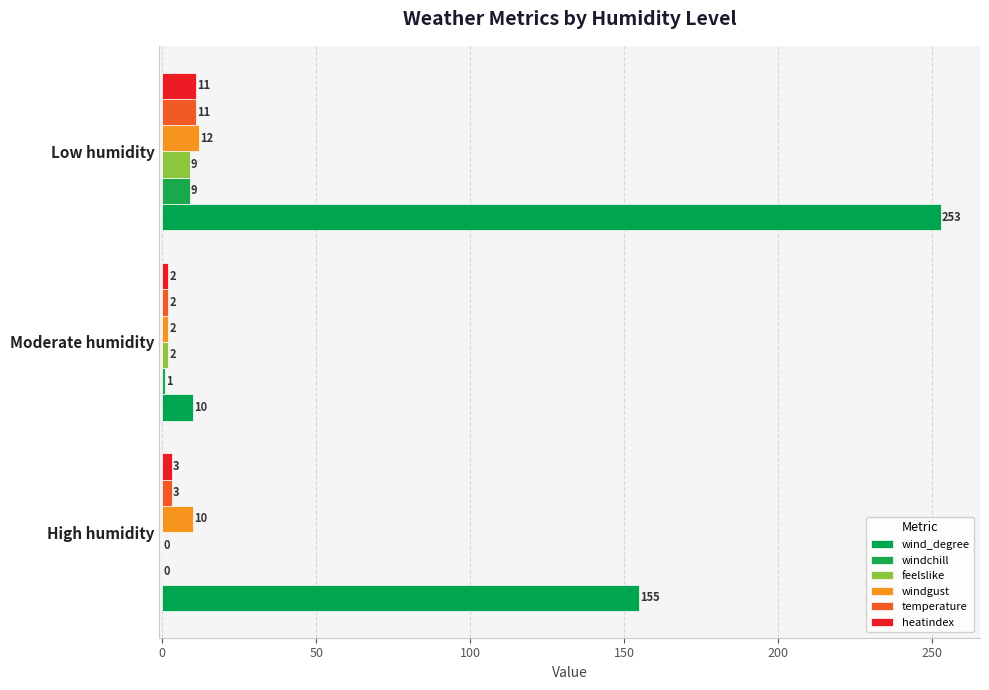

Count the number of categories in the chart.

3